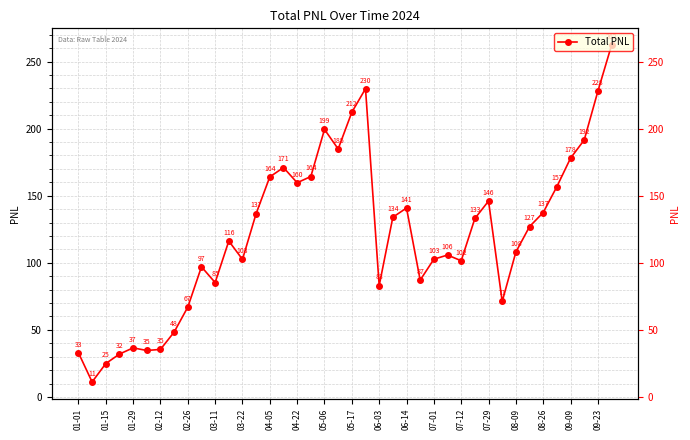

Where is the first local minimum?

01-15